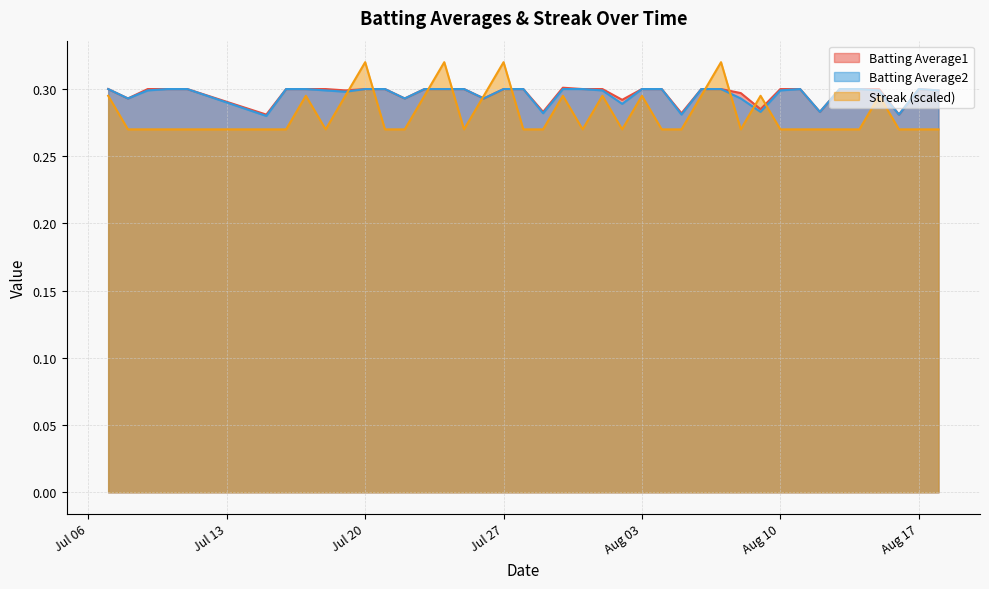

List the labels in order of Batting Average2 value, largest first.

2010-07-07, 2010-07-10, 2010-07-11, 2010-07-16, 2010-07-17, 2010-07-20, 2010-07-21, 2010-07-23, 2010-07-24, 2010-07-25, 2010-07-27, 2010-07-28, 2010-07-30, 2010-07-31, 2010-08-03, 2010-08-04, 2010-08-06, 2010-08-07, 2010-08-11, 2010-08-13, 2010-08-14, 2010-08-17, 2010-07-09, 2010-07-18, 2010-08-01, 2010-08-10, 2010-08-15, 2010-08-18, 2010-07-19, 2010-07-08, 2010-07-22, 2010-07-26, 2010-08-08, 2010-08-02, 2010-08-09, 2010-08-12, 2010-07-29, 2010-08-05, 2010-08-16, 2010-07-15